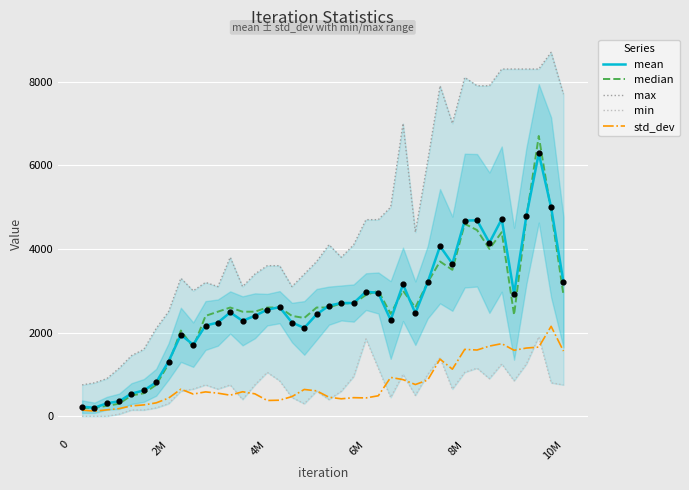

Which series reaches the maximum Y coordinate?

max